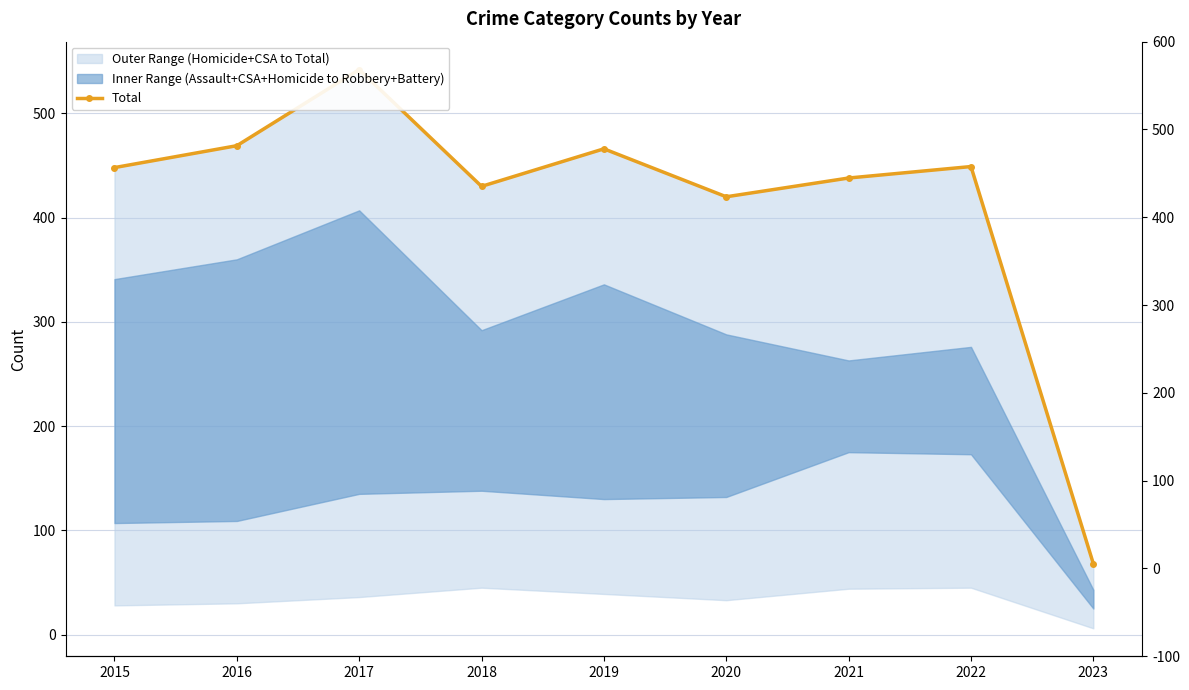

Approximately how many times larger is the value at 2015 compared to 2021?

1.0